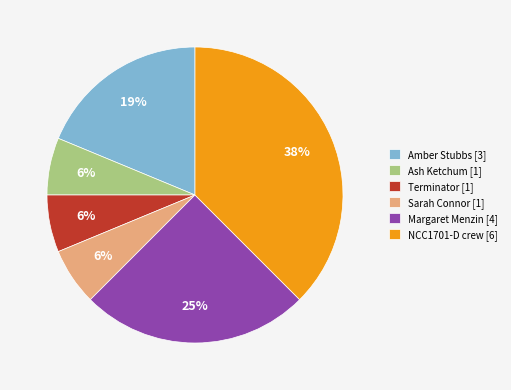

Combined, do Terminator and Sarah Connor account for over 50%?

No